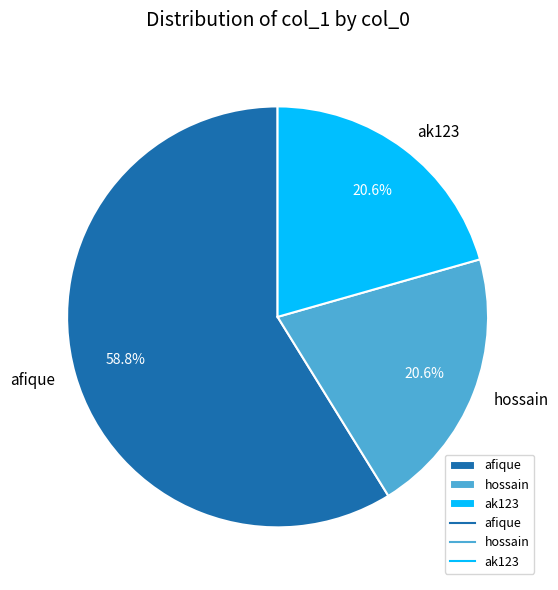

True or false: hossain accounts for 6% of the total.

False